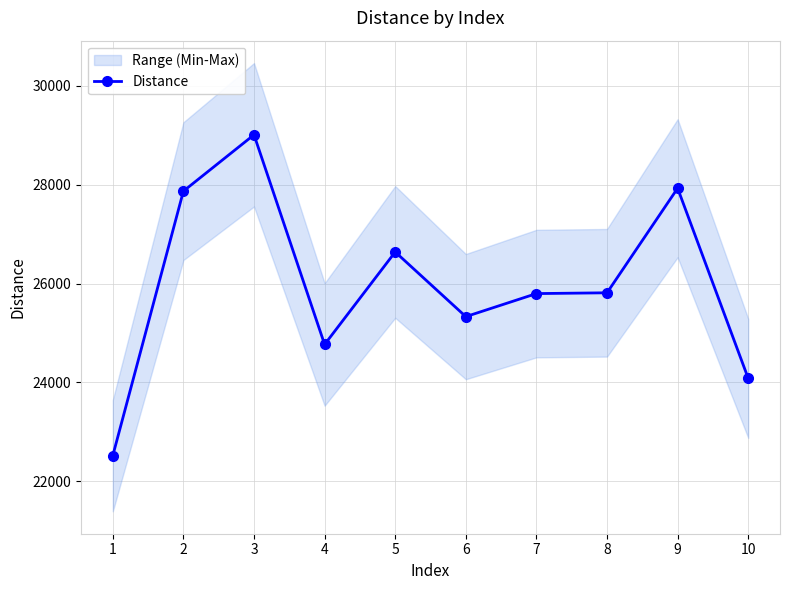

Rank the categories by value from lowest to highest.

1, 10, 4, 6, 7, 8, 5, 2, 9, 3